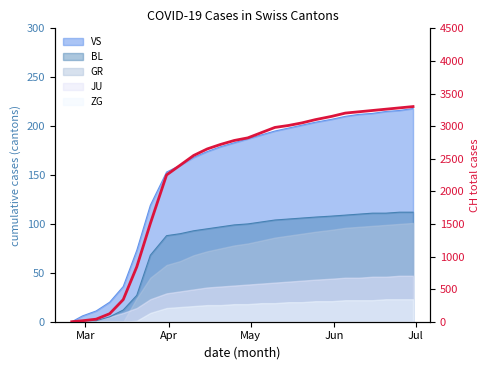

What is the maximum value shown in the chart?

3300